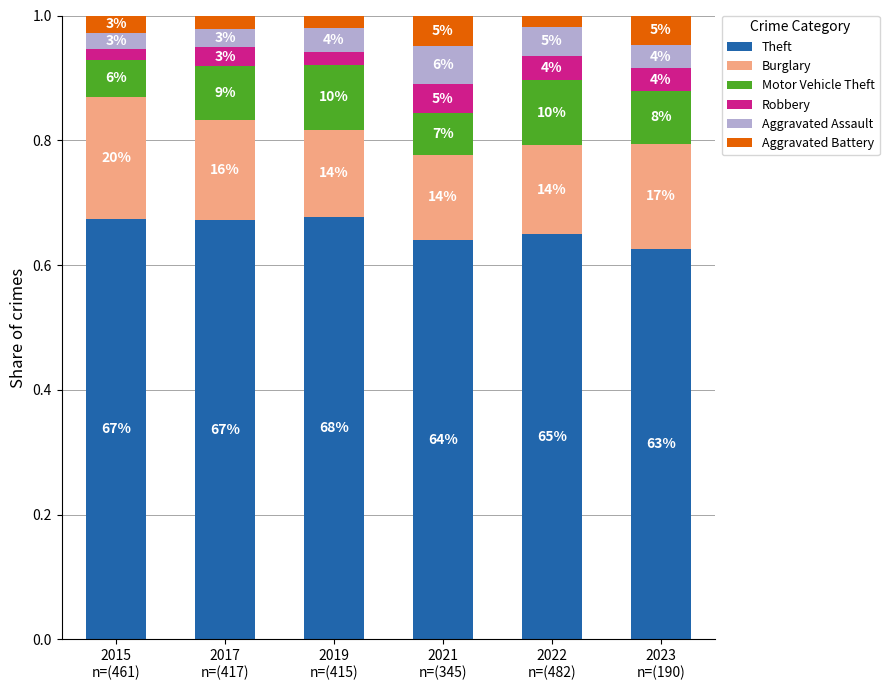

What are all the series names shown in the legend?

Theft, Burglary, Motor Vehicle Theft, Robbery, Aggravated Assault, Aggravated Battery